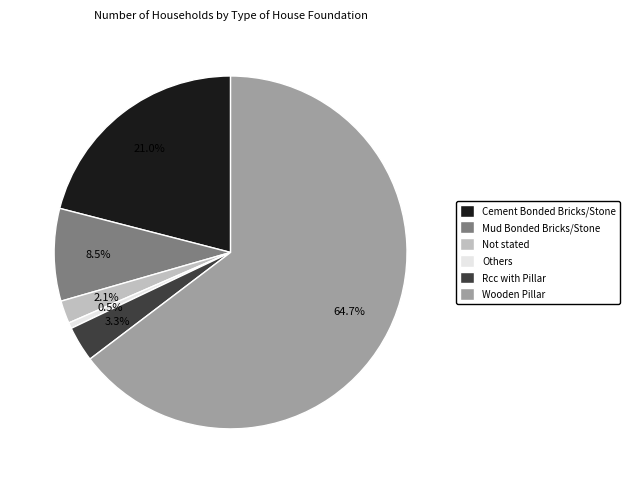

What is the total percentage of Mud Bonded Bricks/Stone and Others?

9.0%